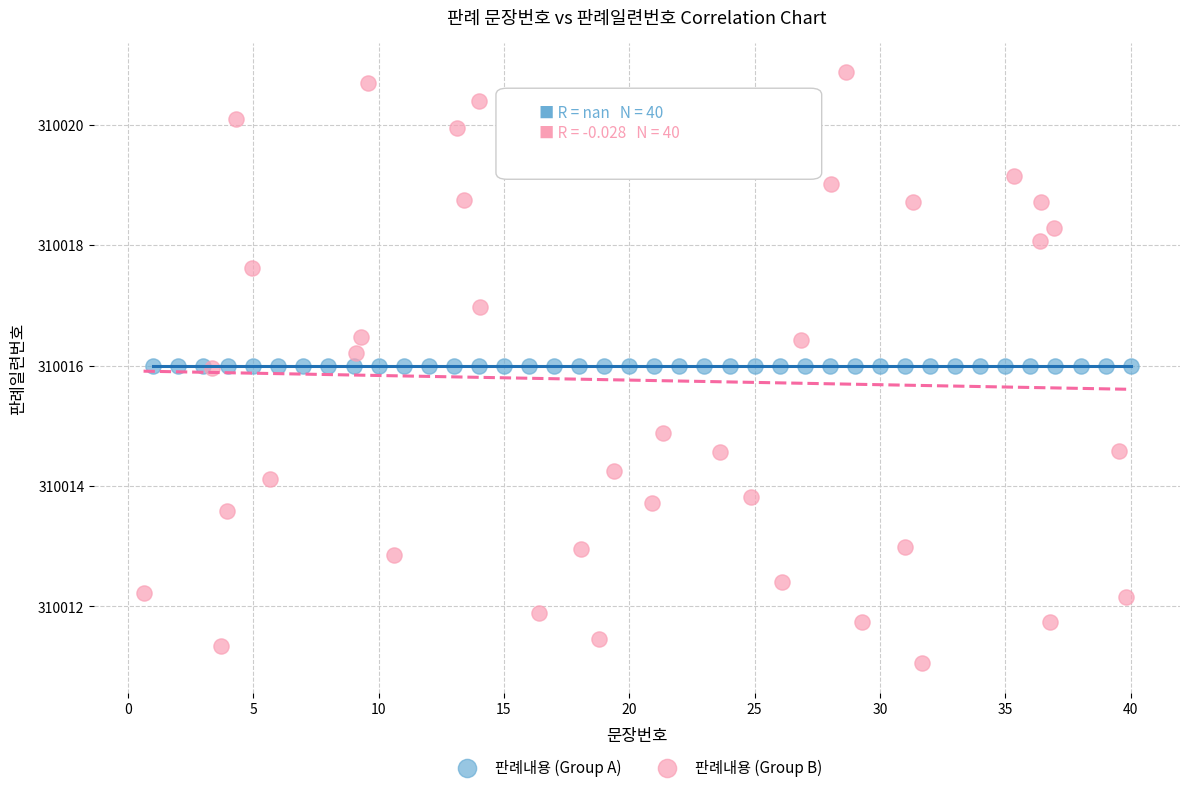

Which series reaches the minimum Y coordinate?

판례내용 (Group B)